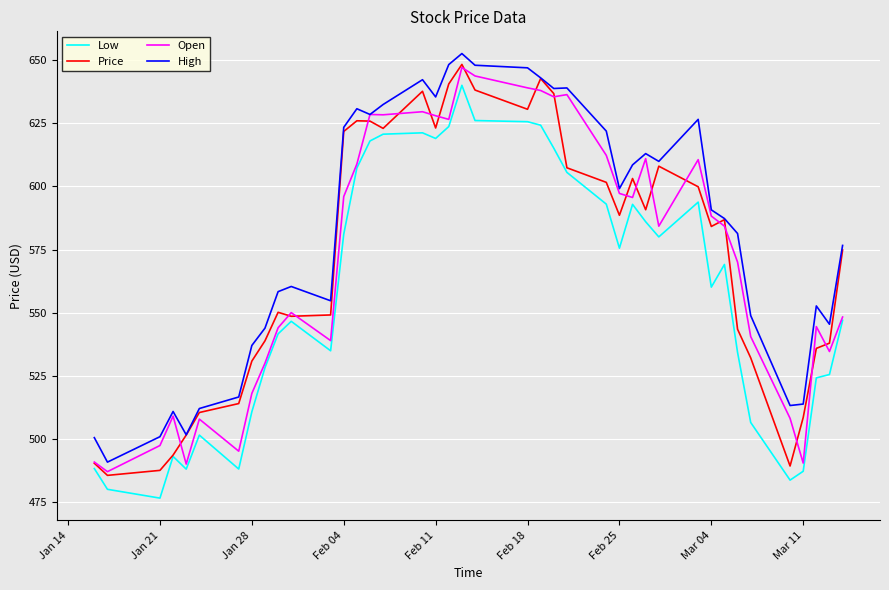

What is the smallest value displayed?

476.5